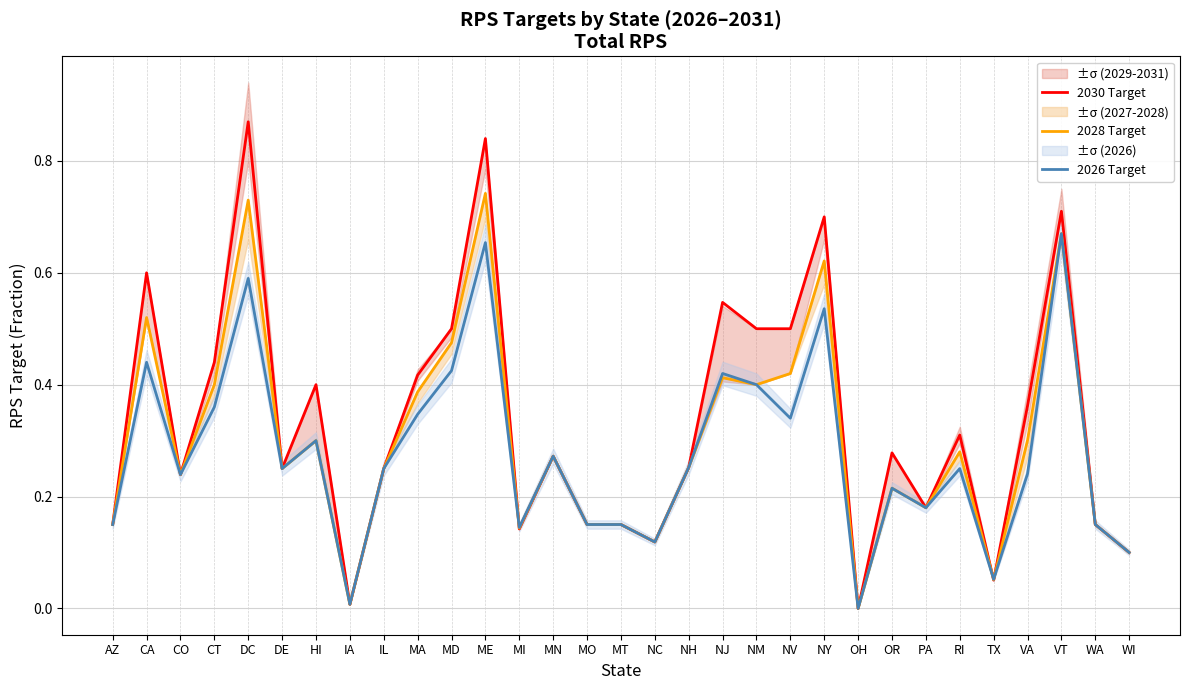

What is the label of the 15th point from the left?

MO